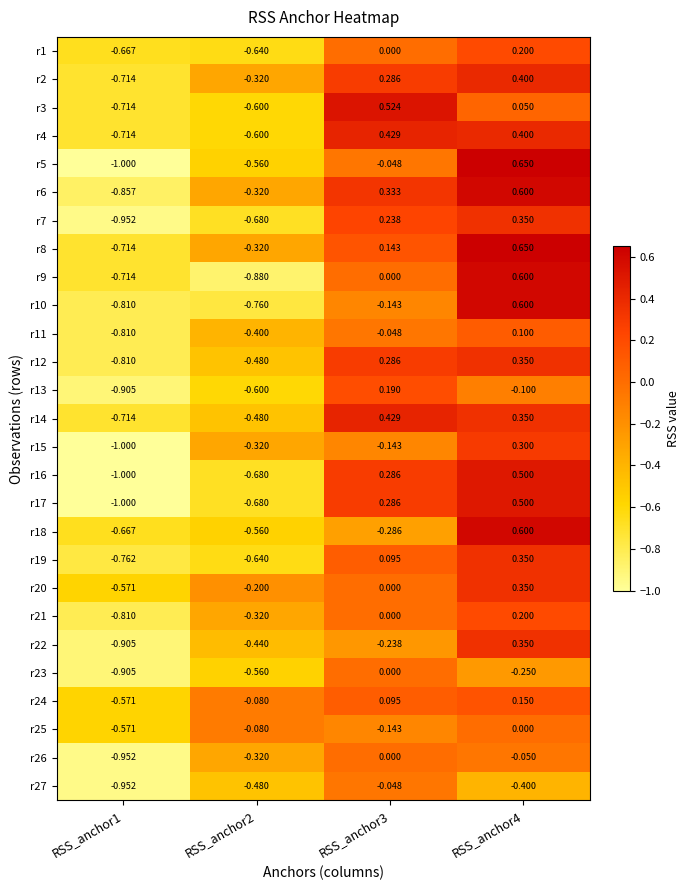

Which series has the widest spread of values?

r5